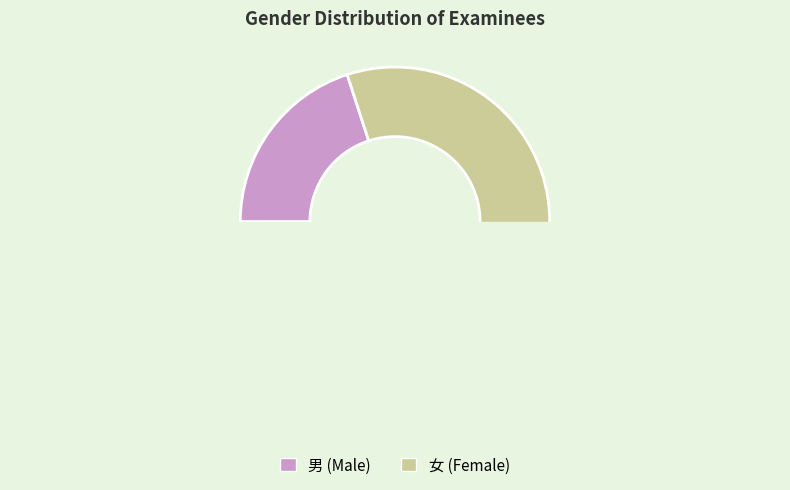

Does 男 represent more than half of the total?

No